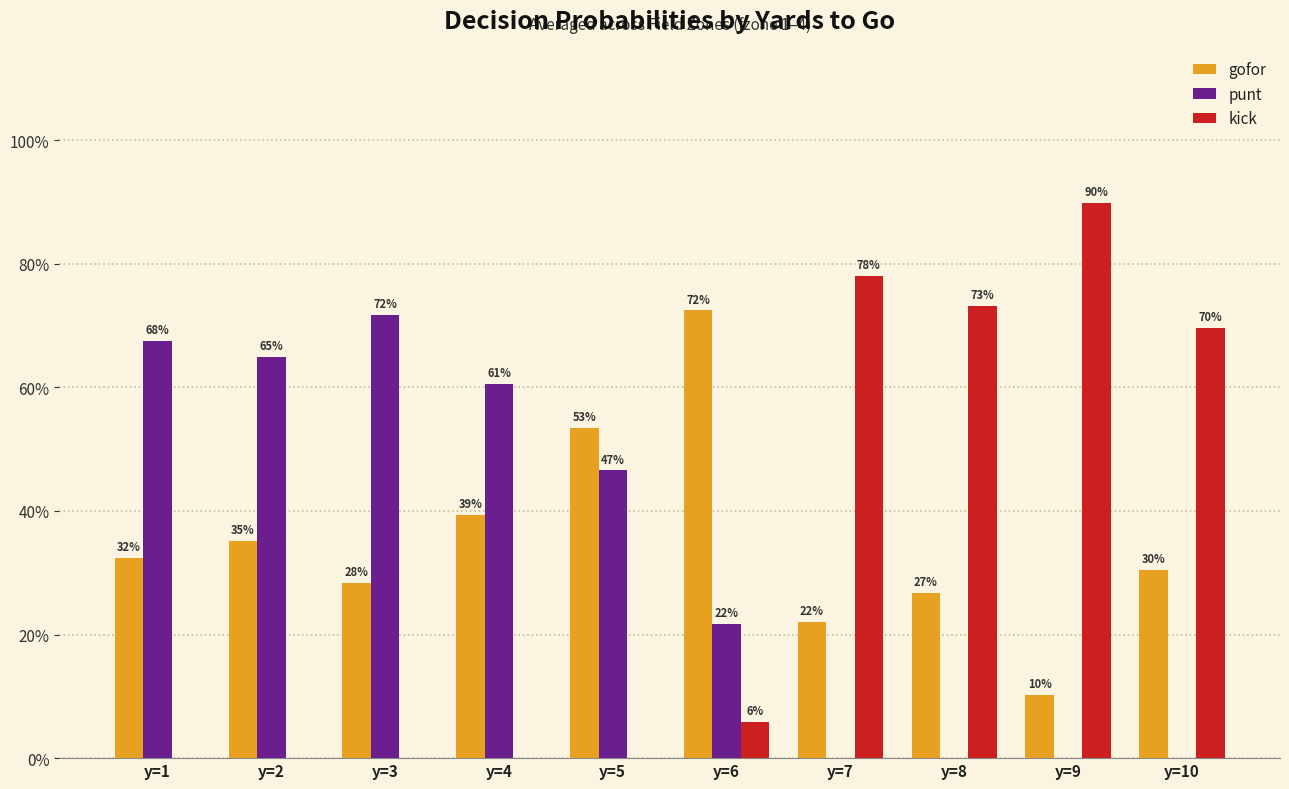

What are all the series names shown in the legend?

gofor, punt, kick